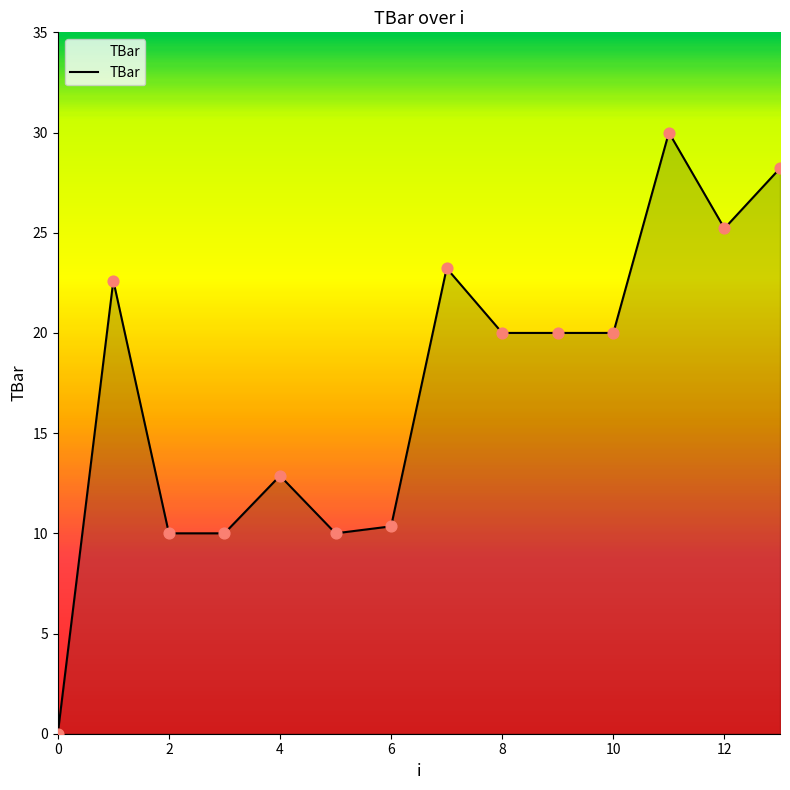

What is the maximum value shown in the chart?

30.0